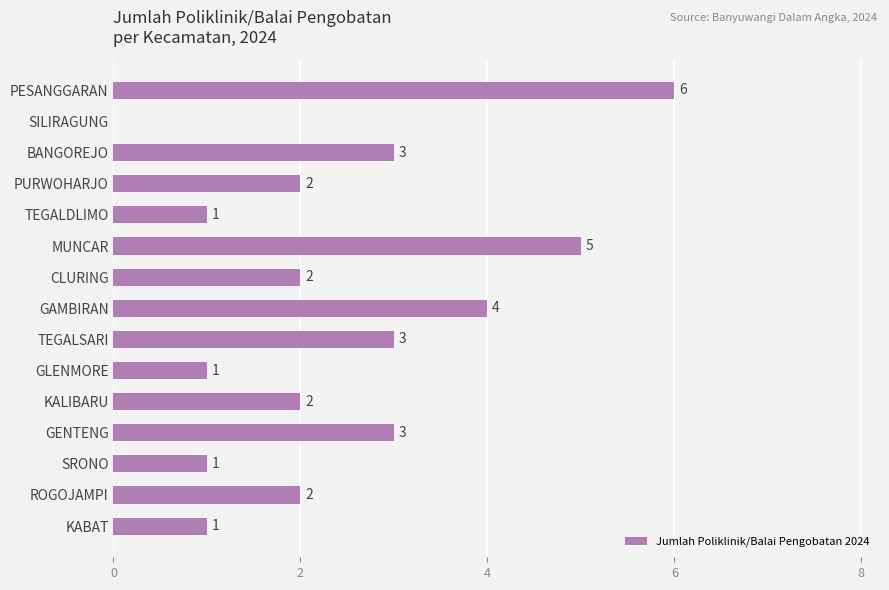

What is the sum of all values?

36